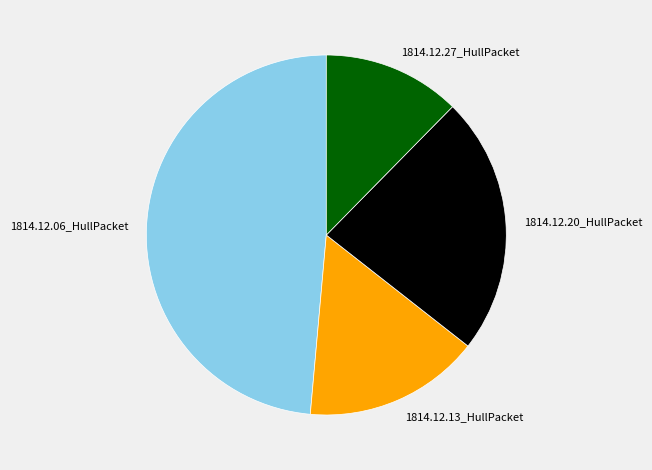

Between 1814.12.27_HullPacket and 1814.12.13_HullPacket, which is larger?

1814.12.13_HullPacket